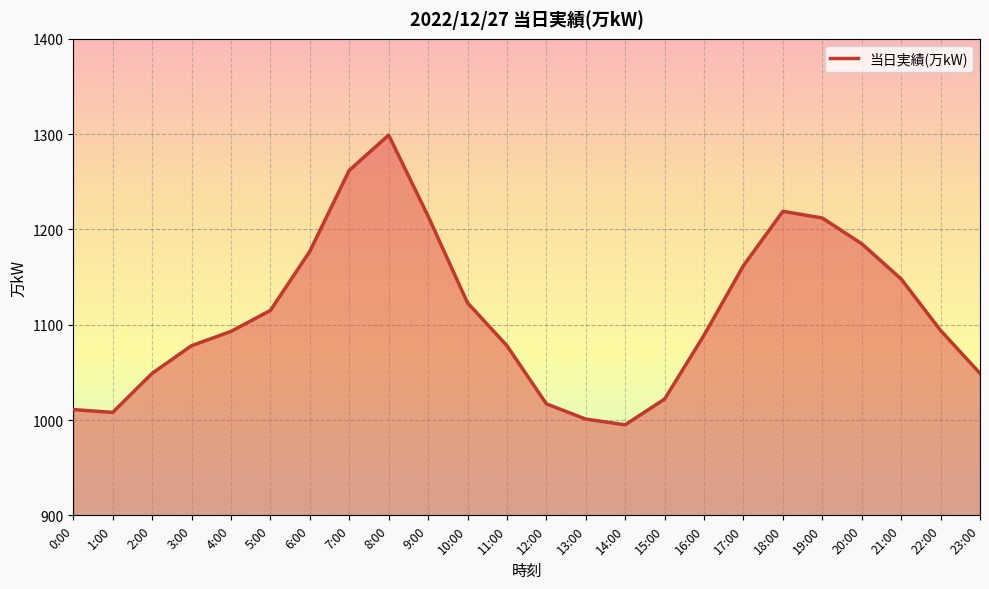

True or false: the data shows 1636 at 13:00.

False